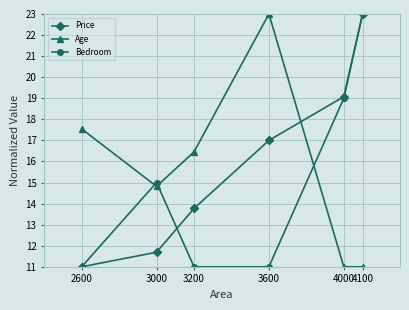

What is the value of the Bedroom point at the 3rd from the left?

11.0